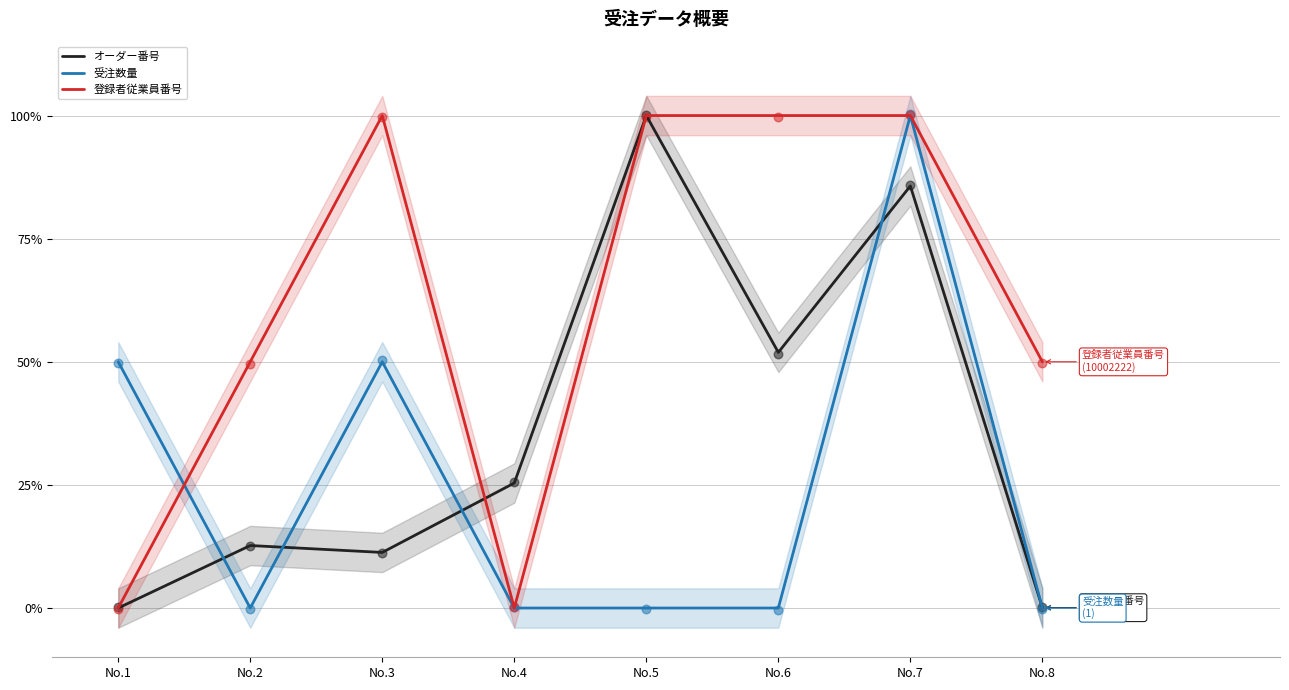

What are all the series names shown in the legend?

オーダー番号, 受注数量, 登録者従業員番号